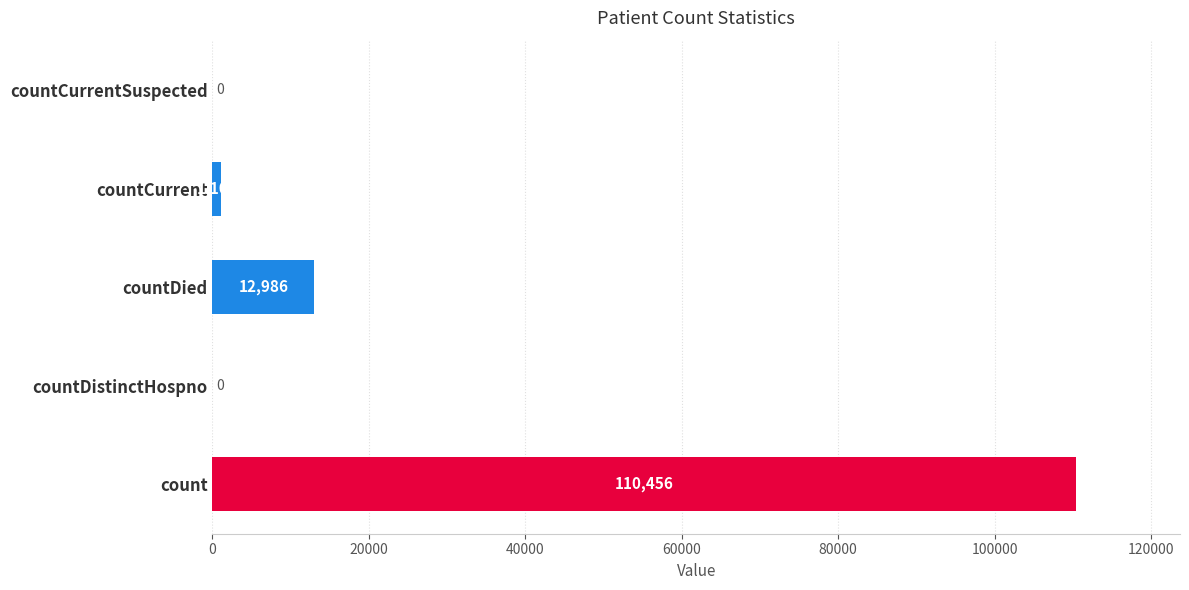

What is the sum of the values at countCurrentSuspected and count?

110456